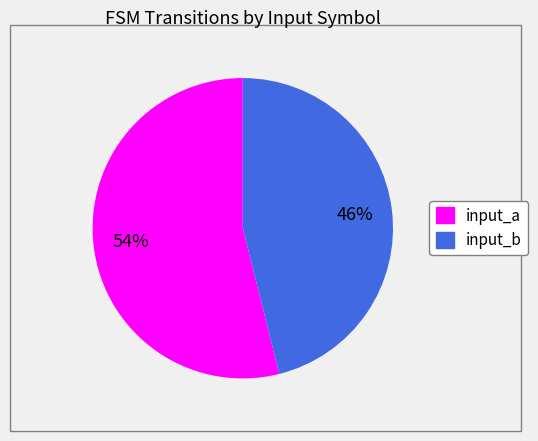

Approximately how many times larger is the value at input_a compared to input_b?

1.2